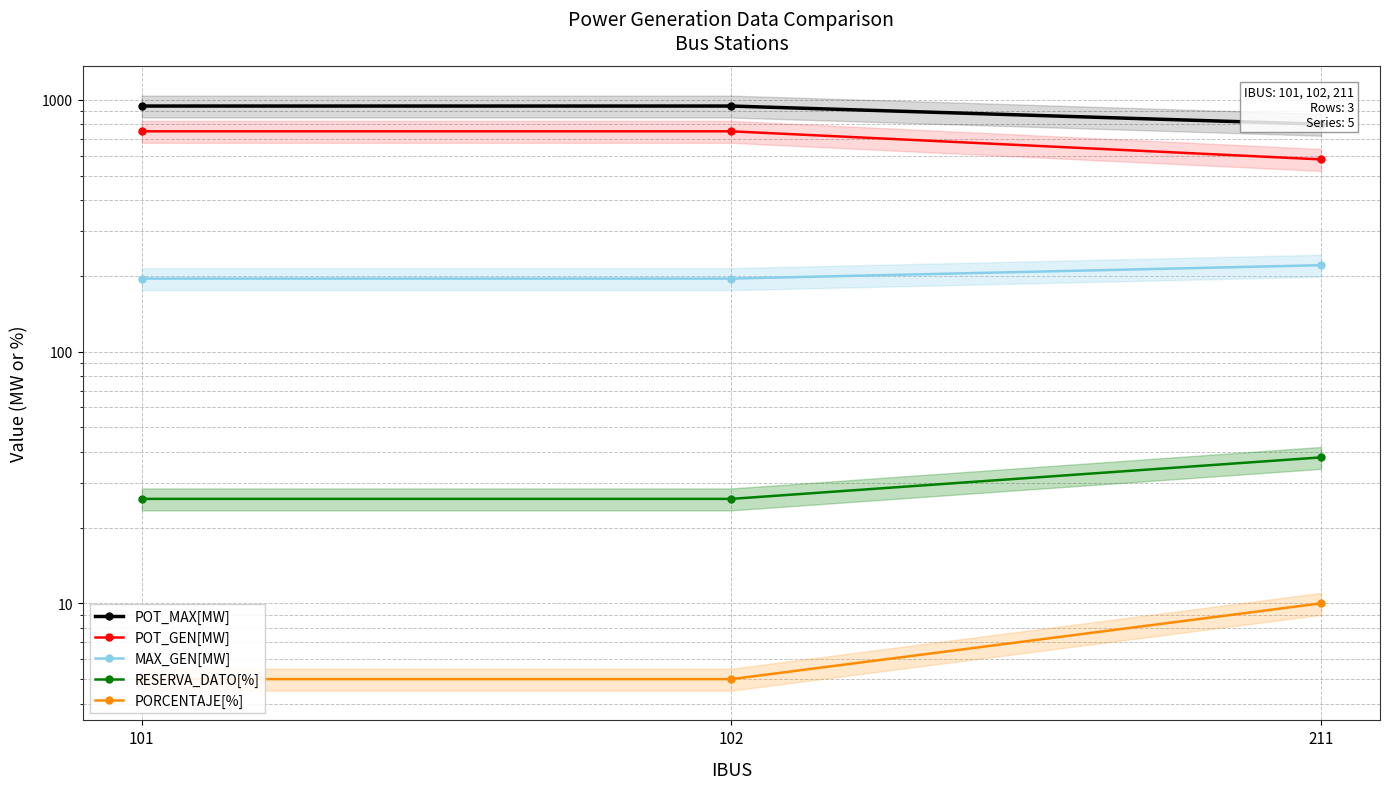

Is it true that RESERVA_DATO[%] equals 15.6 at 211?

False